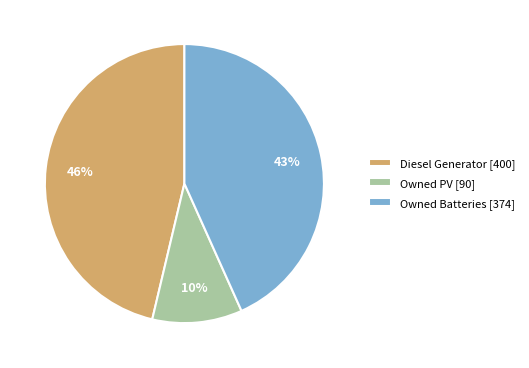

To the nearest percent, what is the combined percentage of Owned PV and Owned Batteries?

54%